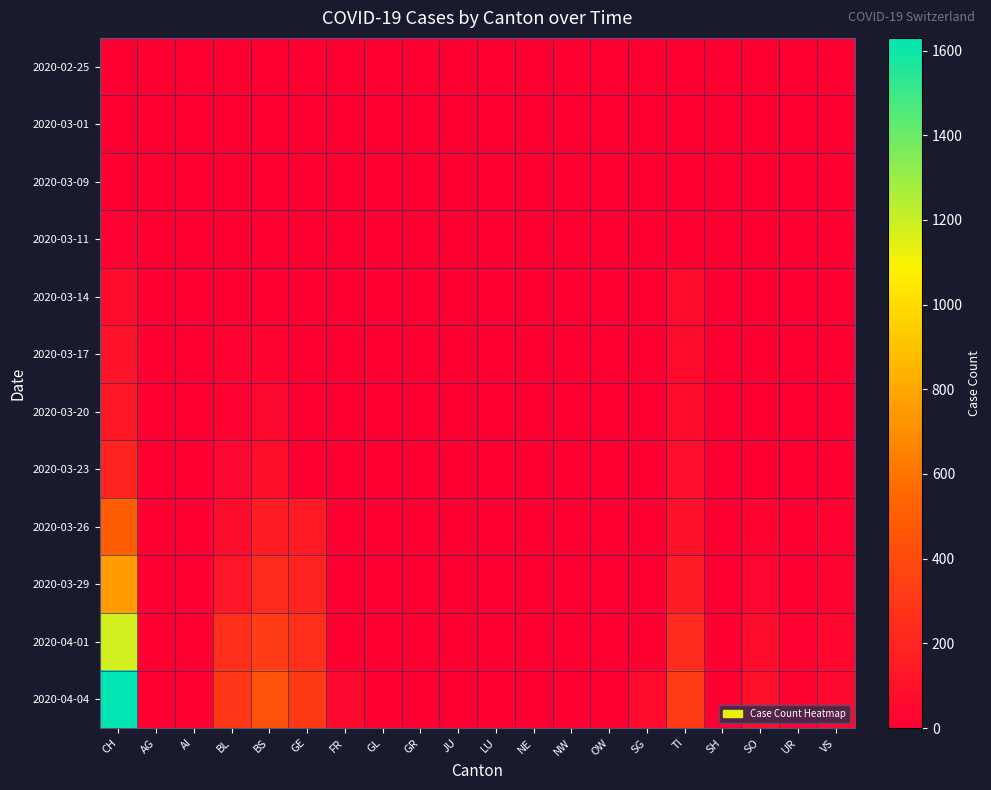

What is the spread (max minus min) of values at CH?

1630